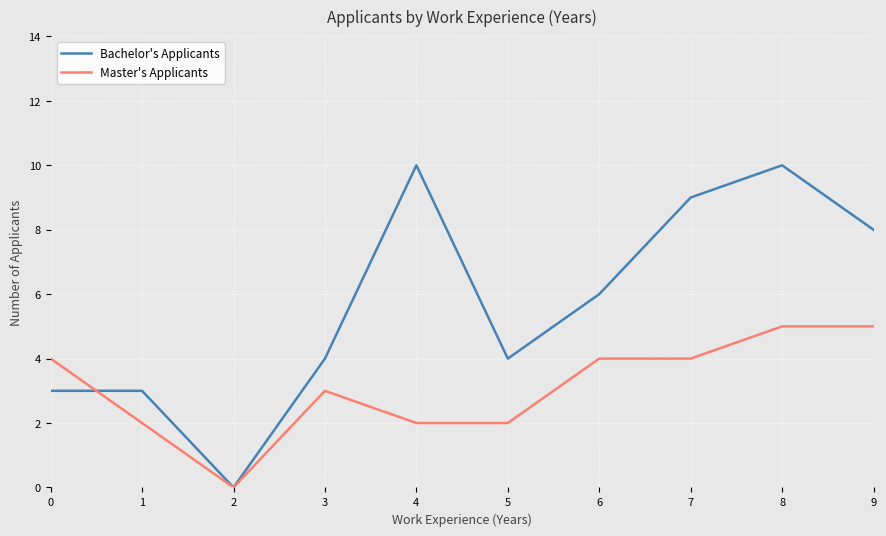

True or false: Master's Applicants has a value of 3 at 3.

True